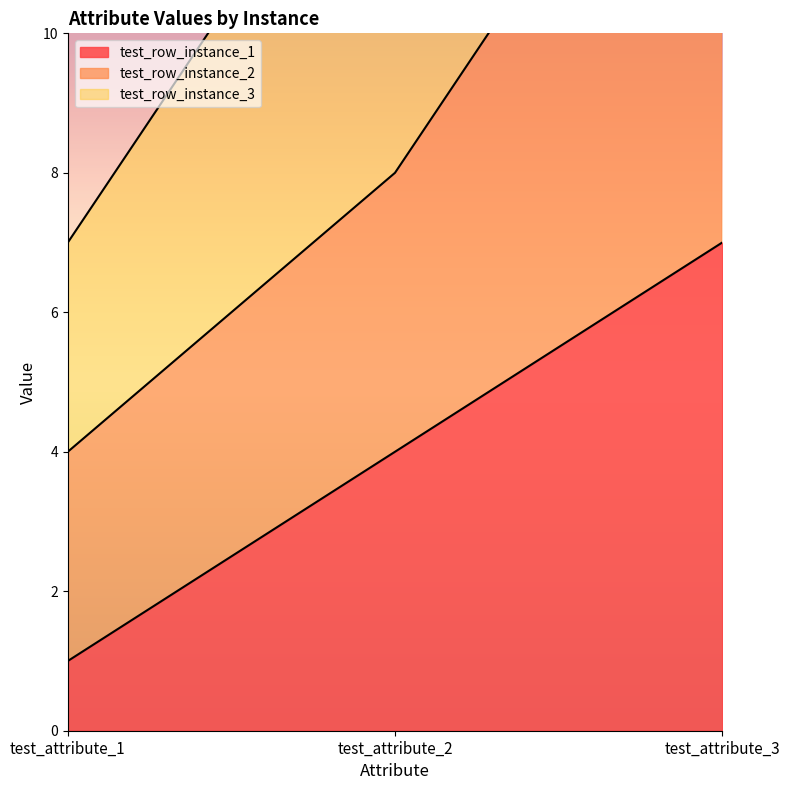

Rank the categories by test_row_instance_1 value from lowest to highest.

test_attribute_1, test_attribute_2, test_attribute_3